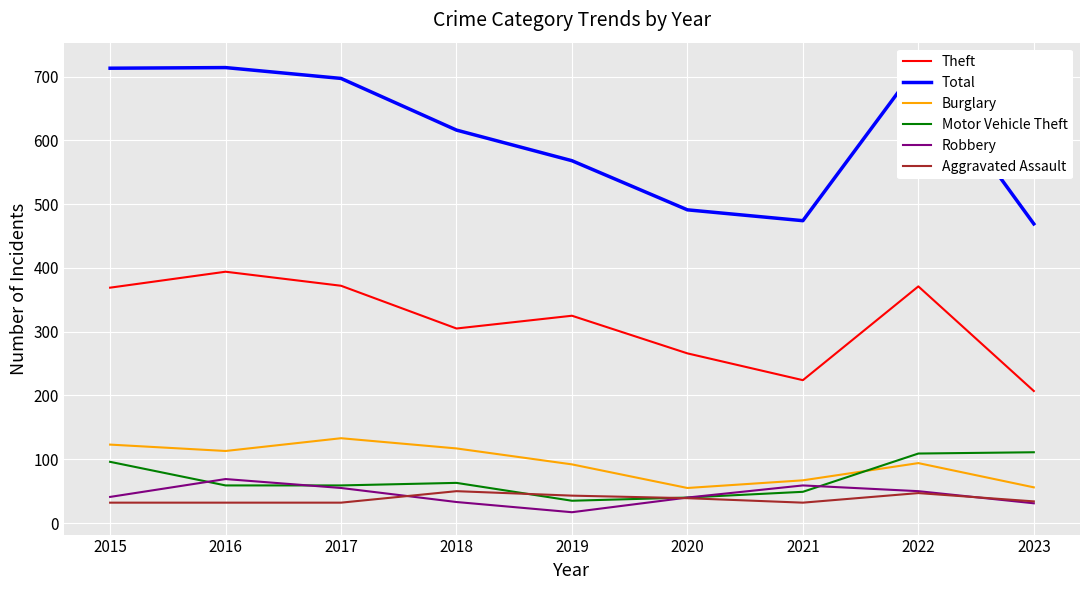

Where is the first local maximum for Aggravated Assault?

2018